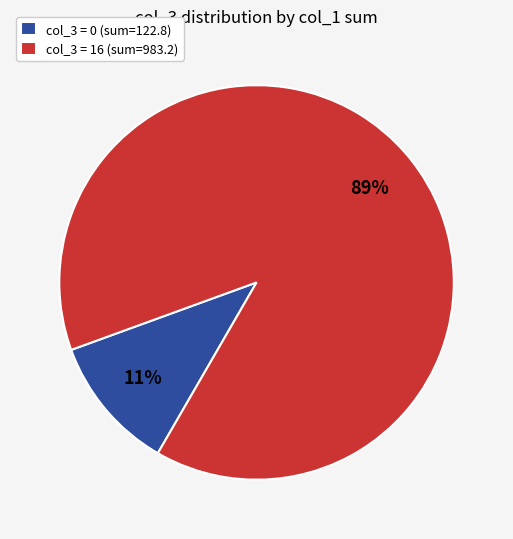

Combined, do col_3 = 16 (sum=983.2) and col_3 = 0 (sum=122.8) account for over 50%?

Yes